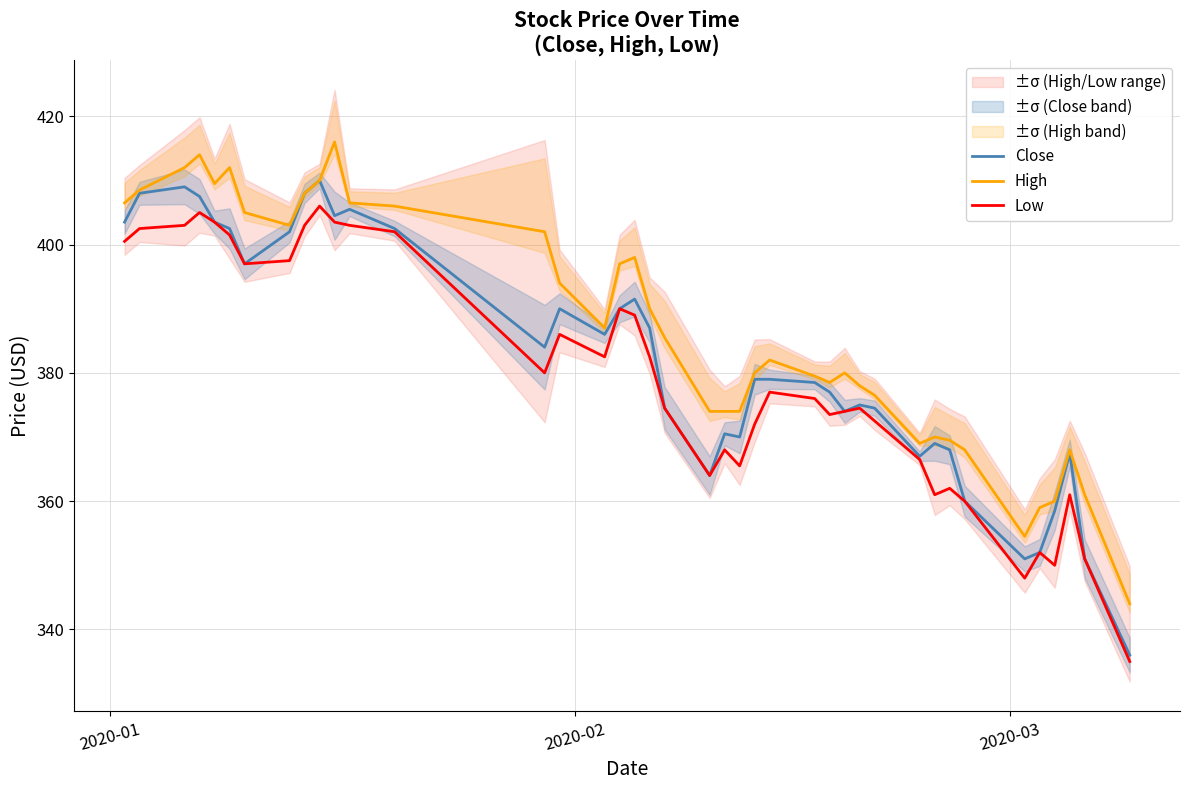

List the series in order of their overall mean, lowest first.

Low, Close, High